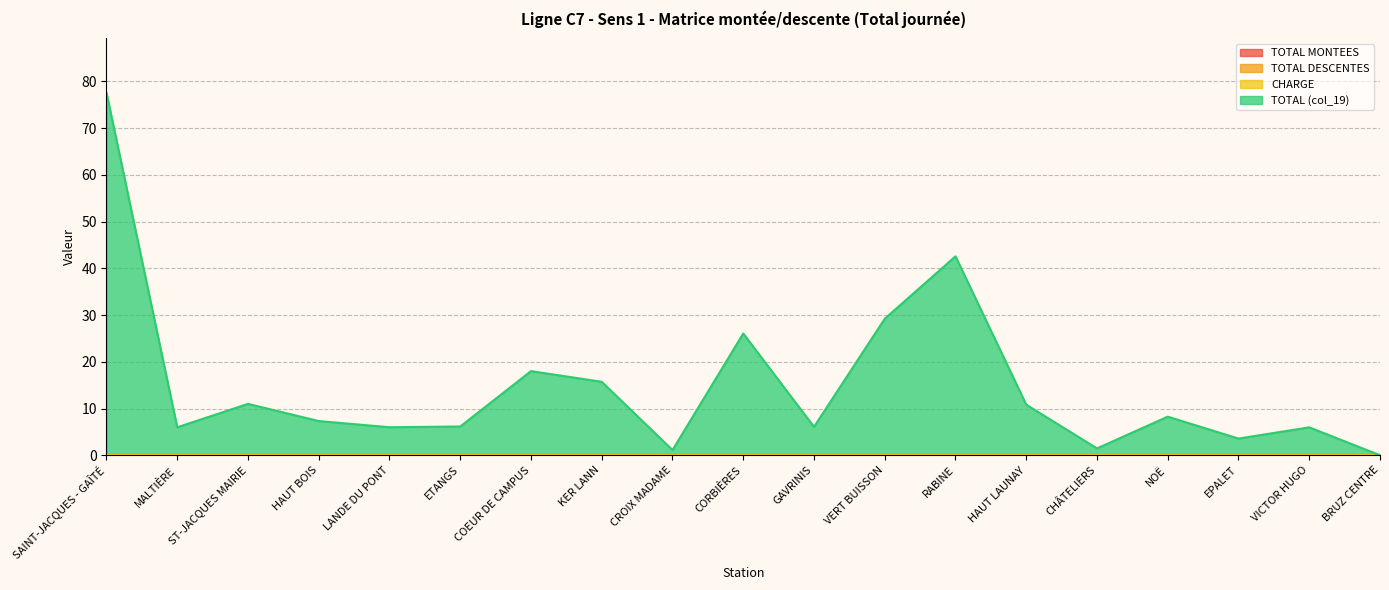

Reading right to left, extract all data points from this chart.

TOTAL MONTEES: 0.0	0.0	0.0	0.0	0.0	0.0	0.0	0.0	0.0	0.0	0.0	0.0	0.0	0.0	0.0	0.0	0.0	0.0	0.0
TOTAL DESCENTES: 0.0	0.0	0.0	0.0	0.0	0.0	0.0	0.0	0.0	0.0	0.0	0.0	0.0	0.0	0.0	0.0	0.0	0.0	0.0
CHARGE: 0.0	0.0	0.0	0.0	0.0	0.0	0.0	0.0	0.0	0.0	0.0	0.0	0.0	0.0	0.0	0.0	0.0	0.0	0.0
TOTAL (col_19): 0.0	6.0	3.6	8.3	1.5	10.8	42.6	29.2	6.1	26.1	1.1	15.7	18.0	6.2	6.0	7.3	11.0	6.0	77.6